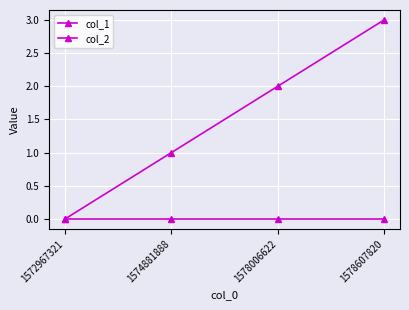

Rank the series at 1578006622 from highest to lowest value.

col_1, col_2